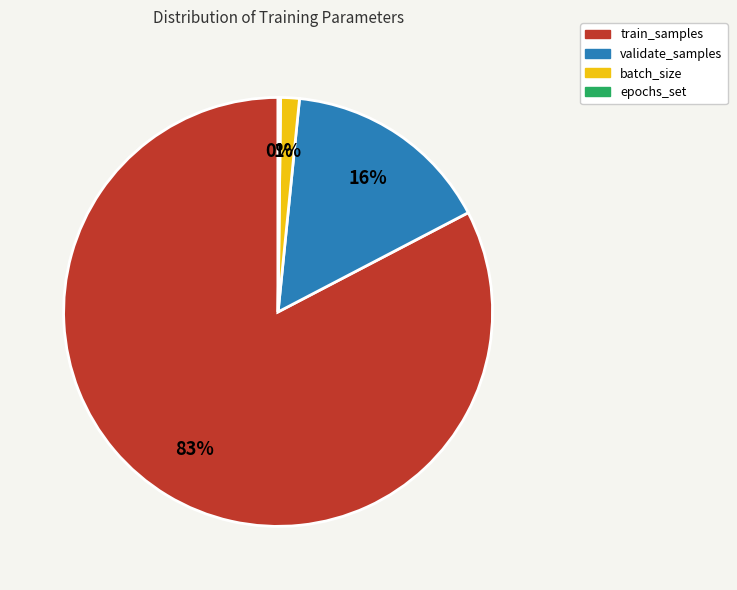

True or false: validate_samples accounts for 22% of the total.

False